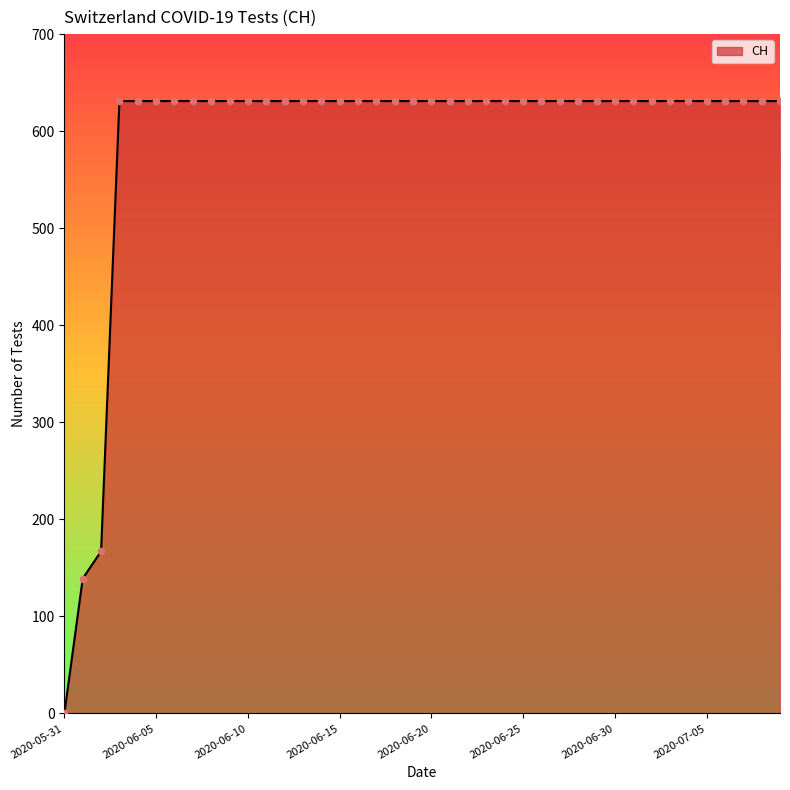

What is the greatest value displayed?

631